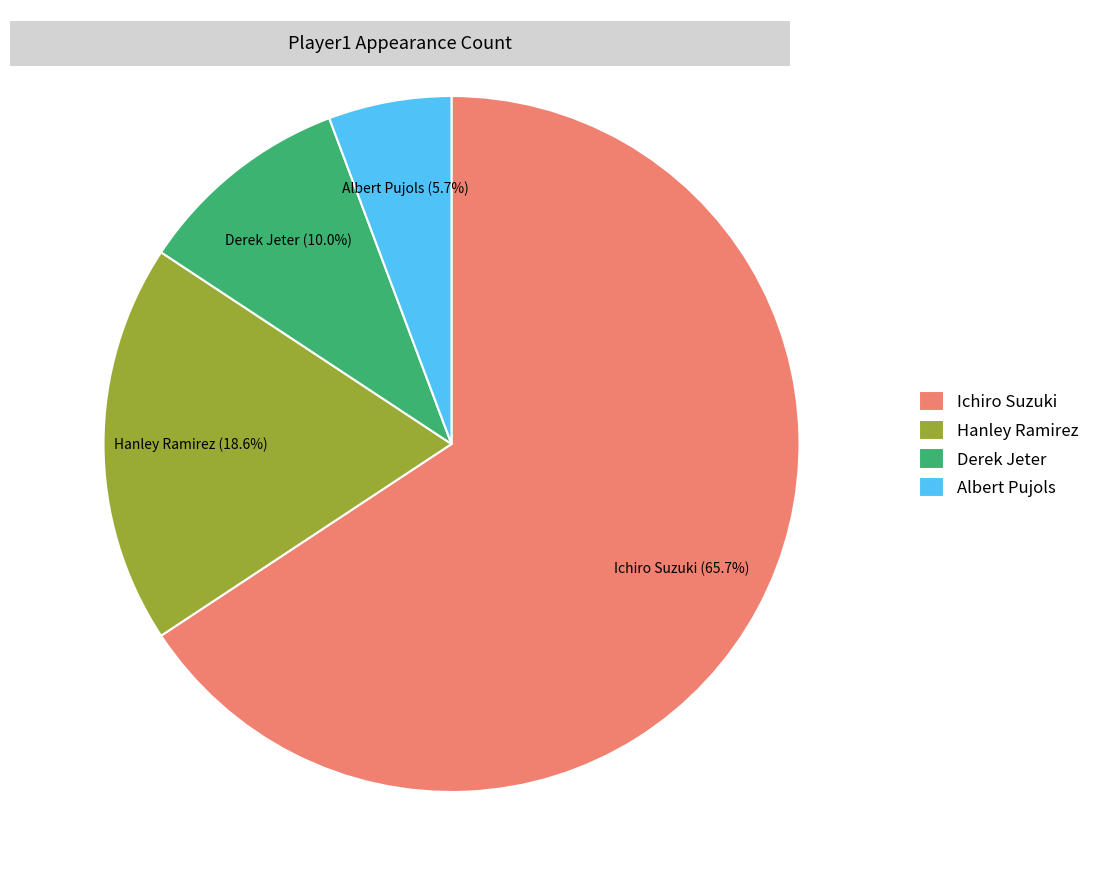

How many slices are in this pie chart?

4